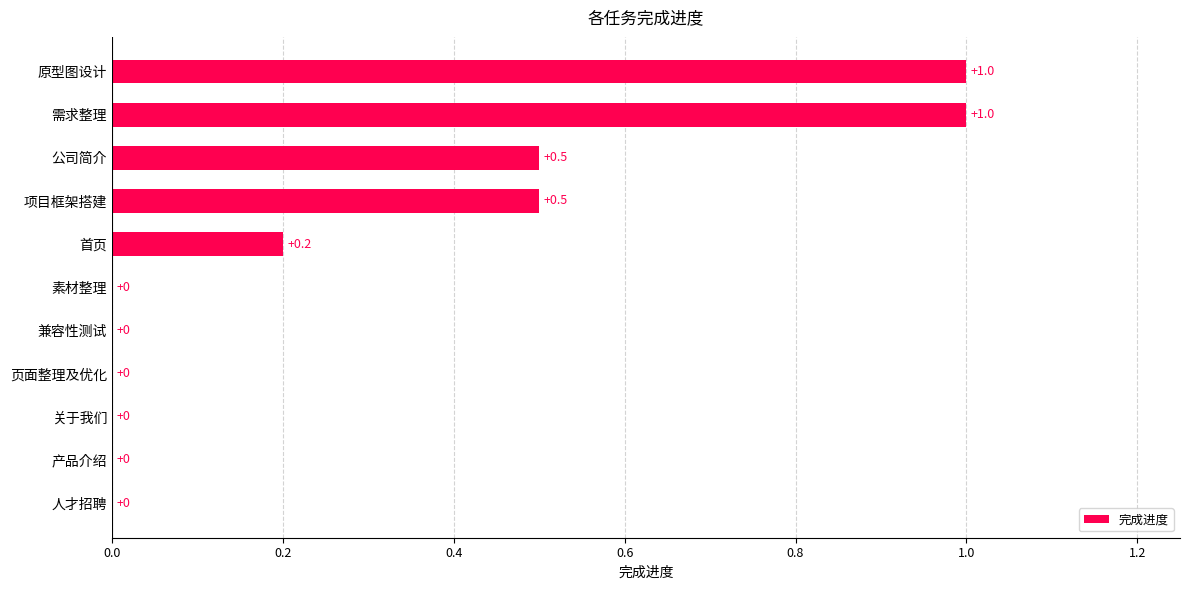

Are the bars horizontal?

Yes